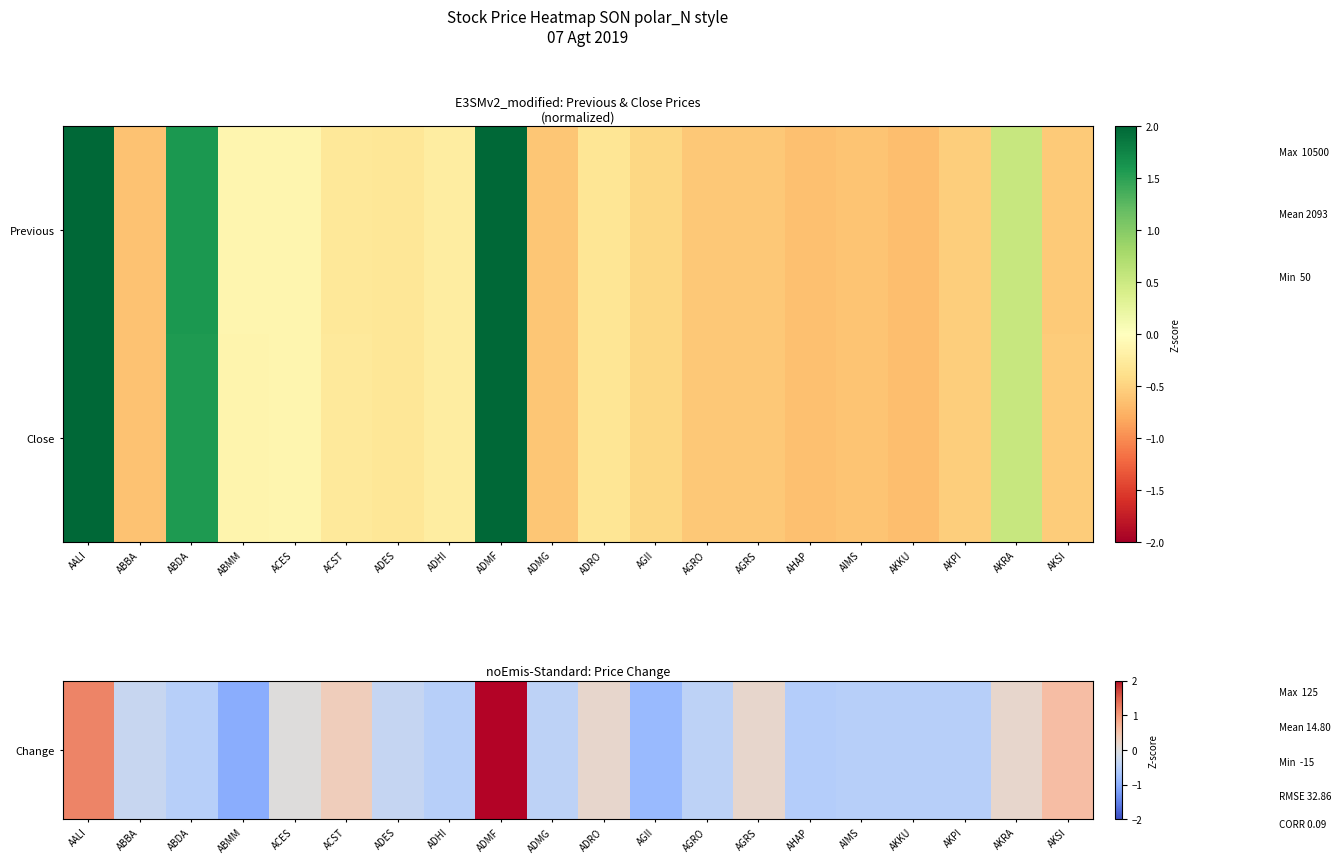

Which label corresponds to the largest value in the chart?

ADMF